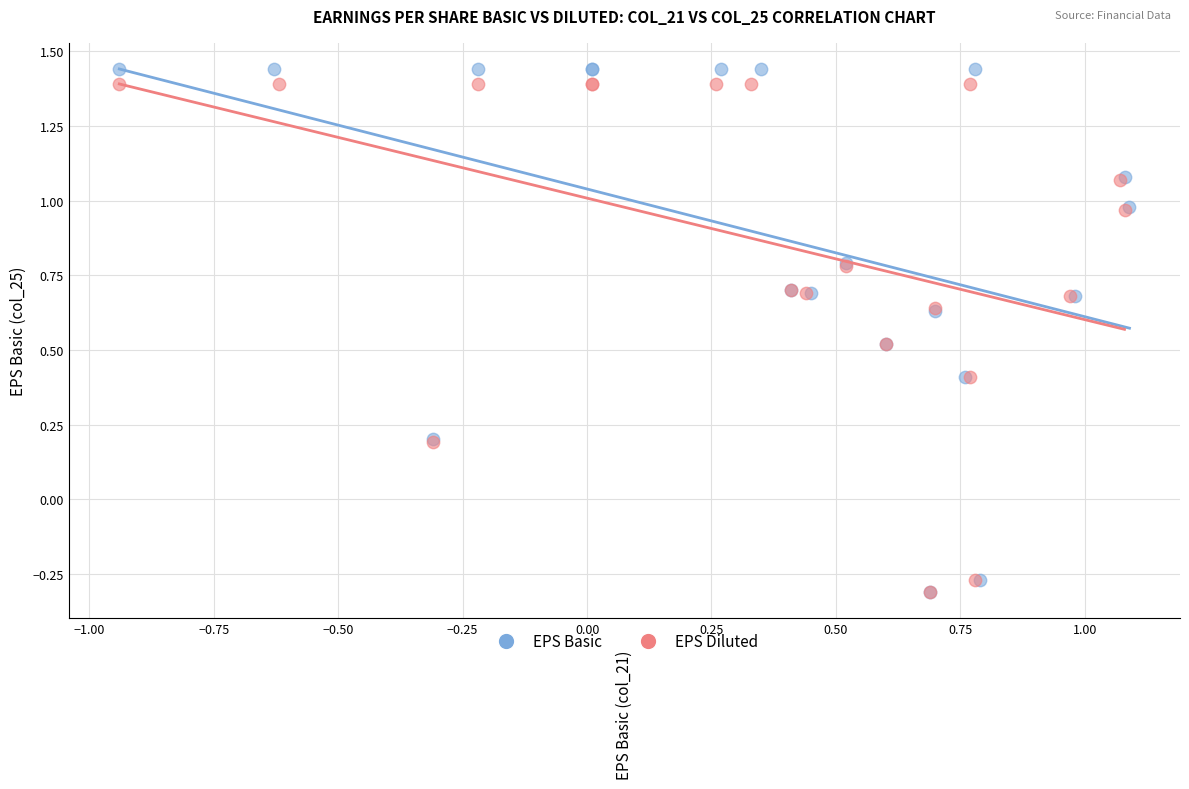

Which series has the widest spread of Y values?

EPS Basic